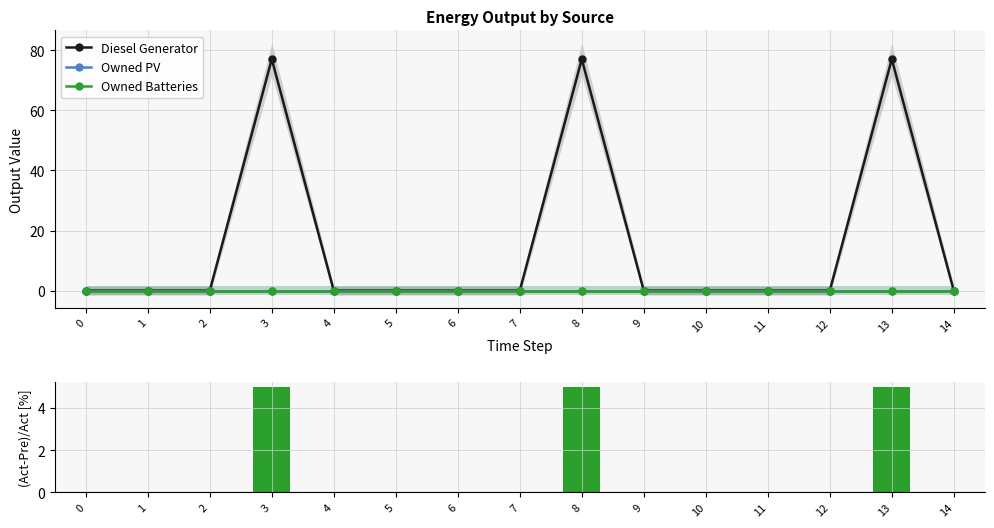

Reading left to right, extract all data points from this chart.

Diesel Generator: 0=0.0	1=0.0	2=0.0	3=77.0	4=0.0	5=0.0	6=0.0	7=0.0	8=77.0	9=0.0	10=0.0	11=0.0	12=0.0	13=77.0	14=0.0
Owned PV: 0=0.0	1=0.0	2=0.0	3=0.0	4=0.0	5=0.0	6=0.0	7=0.0	8=0.0	9=0.0	10=0.0	11=0.0	12=0.0	13=0.0	14=0.0
Owned Batteries: 0=0.0	1=0.0	2=0.0	3=0.0	4=0.0	5=0.0	6=0.0	7=0.0	8=0.0	9=0.0	10=0.0	11=0.0	12=0.0	13=0.0	14=0.0
(Act-Pre)/Act [%]: 0=0.0	1=0.0	2=0.0	3=5.0	4=0.0	5=0.0	6=0.0	7=0.0	8=5.0	9=0.0	10=0.0	11=0.0	12=0.0	13=5.0	14=0.0